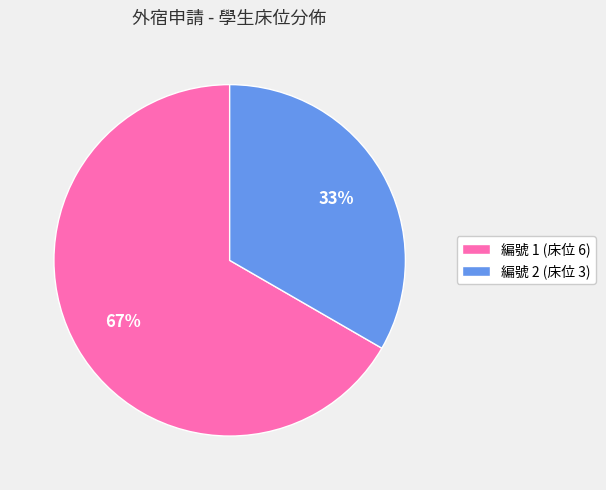

Approximately how many times larger is the value at 編號 2 (床位 3) compared to 編號 1 (床位 6)?

0.5